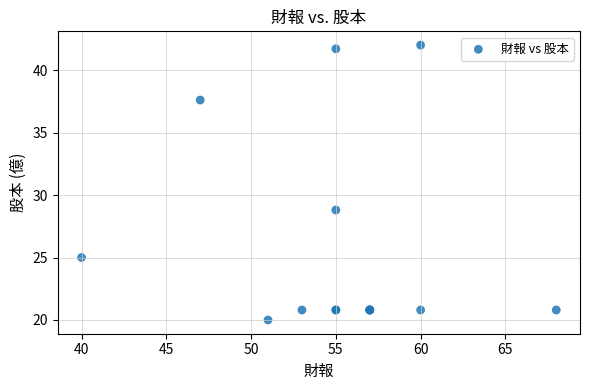

What Y value in the scatter plot is closest to 31?

28.8